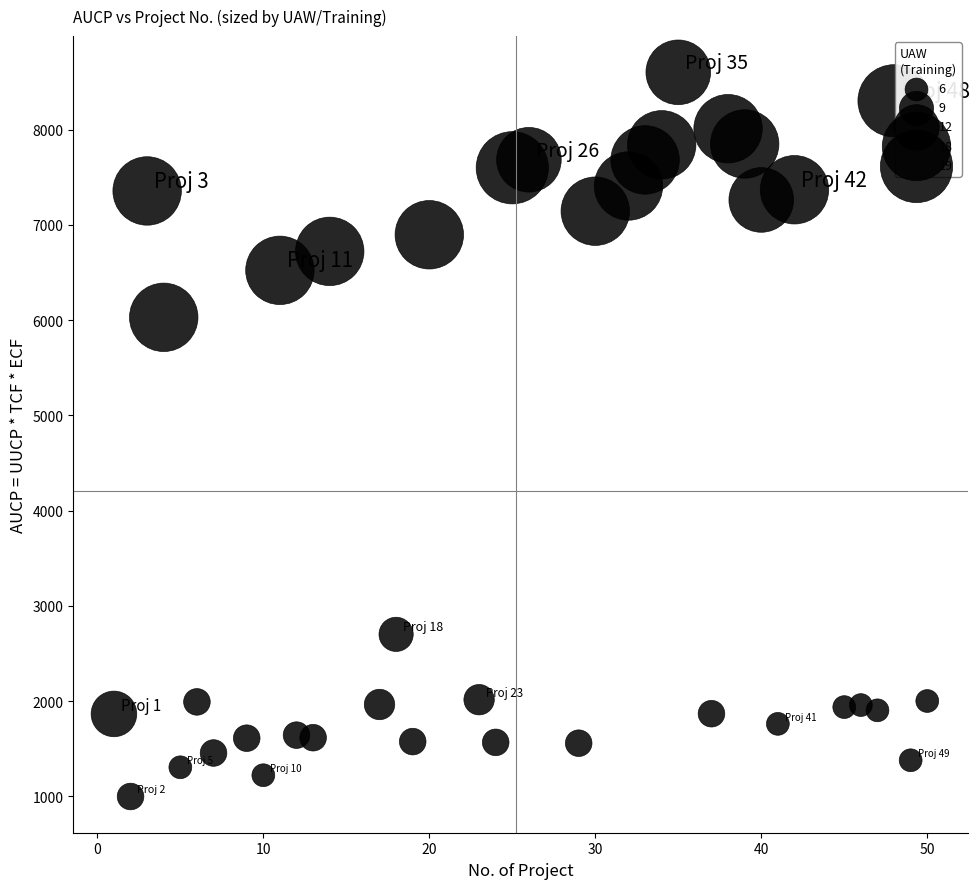

What is the range of X values (max minus min)?

49.0